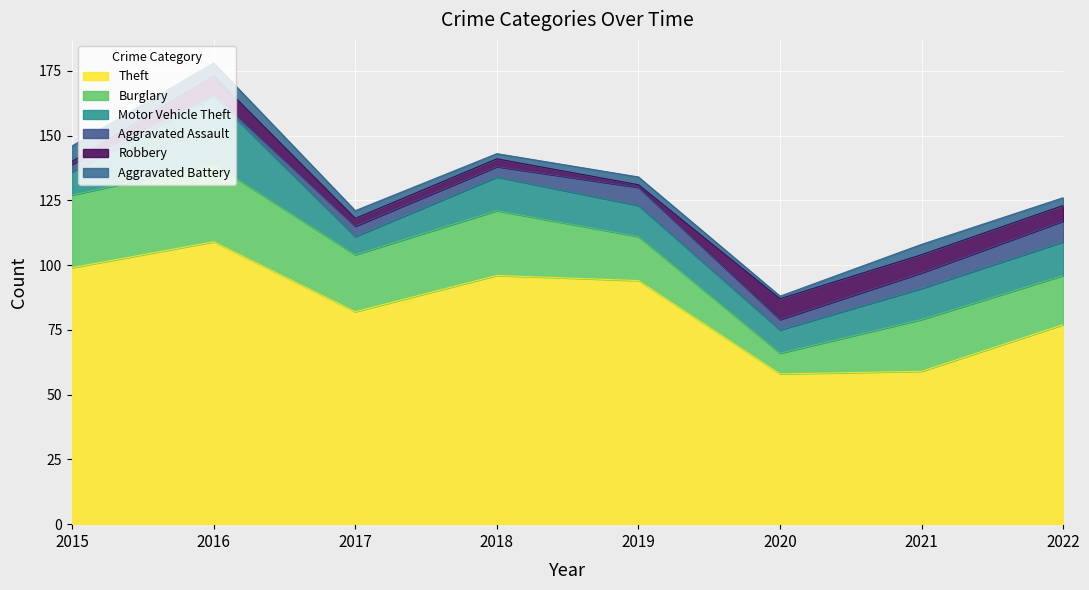

What is the value of the Robbery point at the 2nd from the left?

7